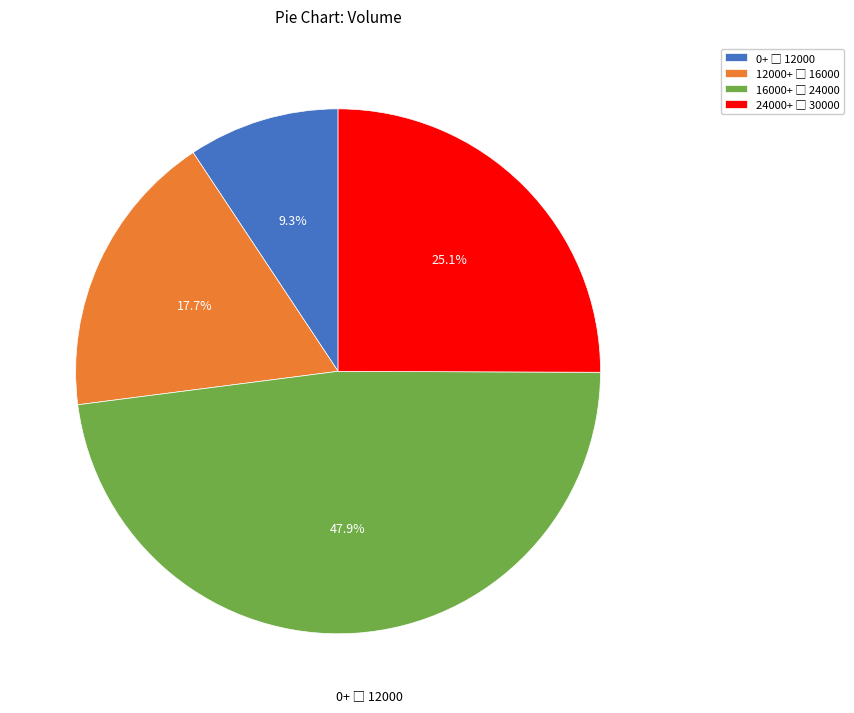

Does any single category account for the majority?

No